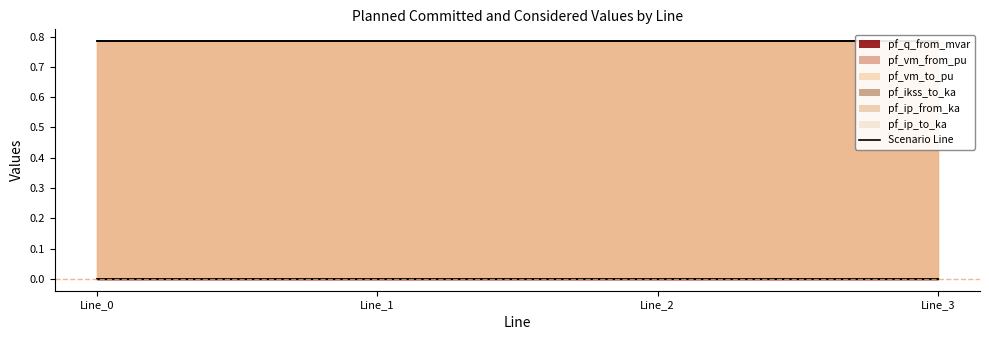

Reading left to right, list all the values displayed in this chart.

pf_q_from_mvar: Line_0=0.0	Line_1=0.0	Line_2=0.0	Line_3=0.0
pf_vm_from_pu: Line_0=0.8	Line_1=0.8	Line_2=0.8	Line_3=0.8
pf_vm_to_pu: Line_0=0.8	Line_1=0.8	Line_2=0.8	Line_3=0.8
pf_ikss_to_ka: Line_0=0.0	Line_1=0.0	Line_2=0.0	Line_3=0.0
pf_ip_from_ka: Line_0=0.0	Line_1=0.0	Line_2=0.0	Line_3=0.0
pf_ip_to_ka: Line_0=0.0	Line_1=0.0	Line_2=0.0	Line_3=0.0